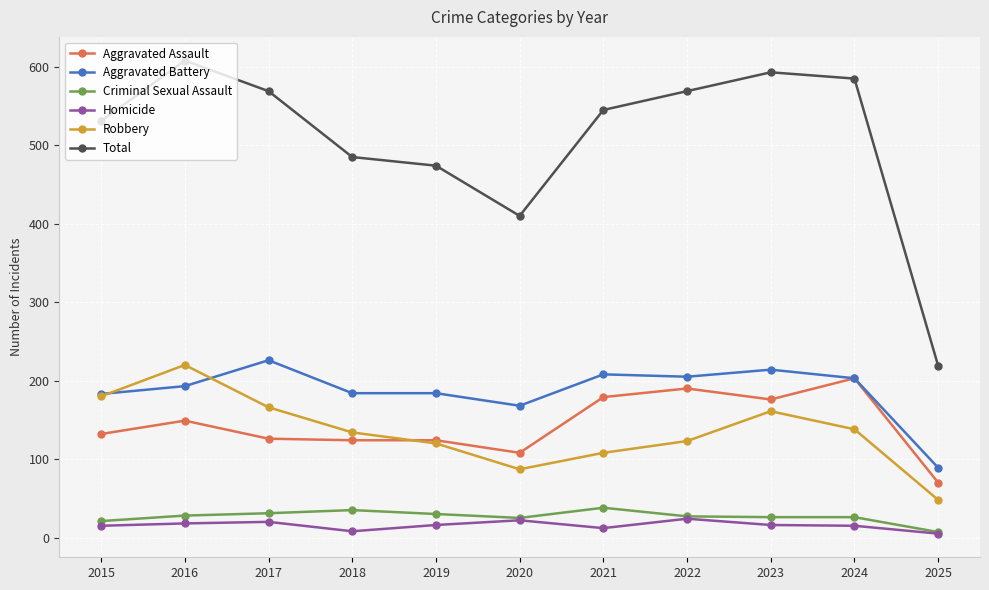

True or false: Robbery has a value of 123 at 2022.

True